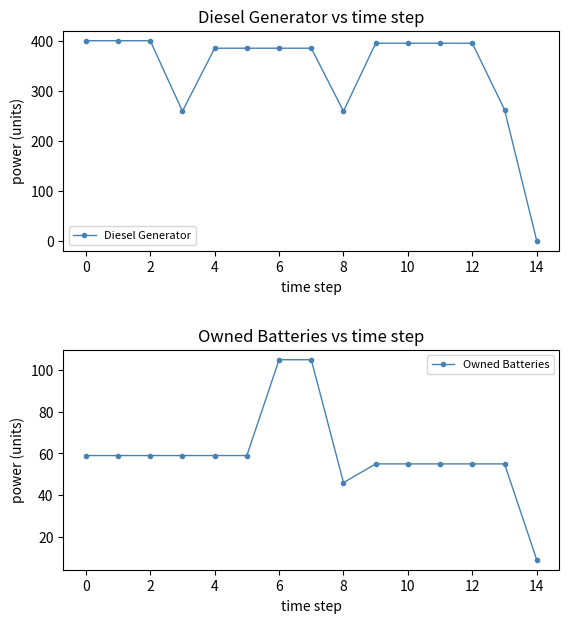

Rank the series by their average value, from lowest to highest.

Owned Batteries, Diesel Generator